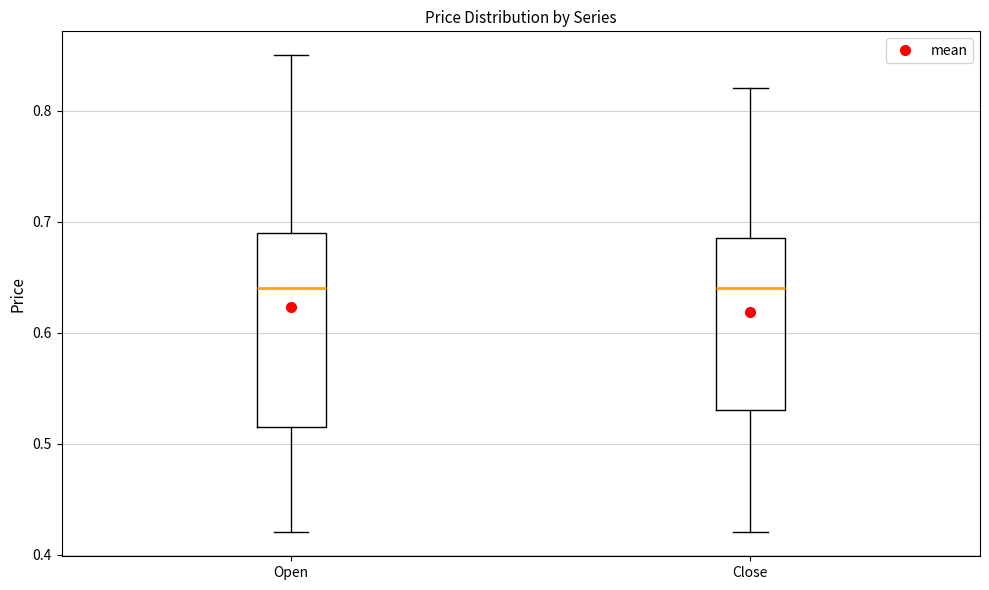

Comparing the boxes themselves (not the whiskers), which one is the tallest?

Open